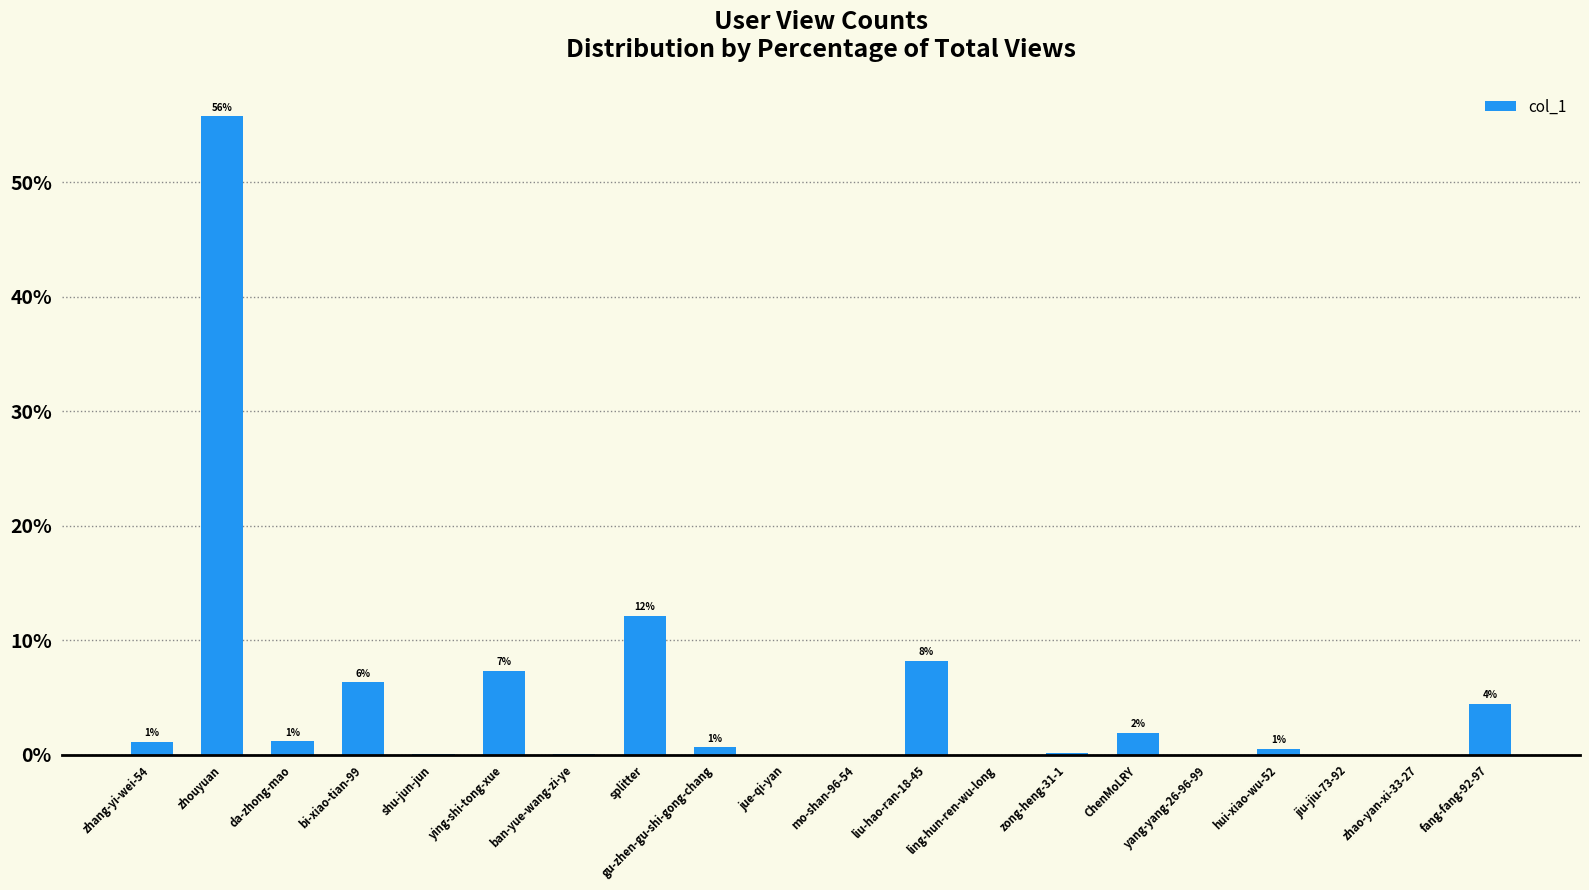

What is the greatest value displayed?

55.7